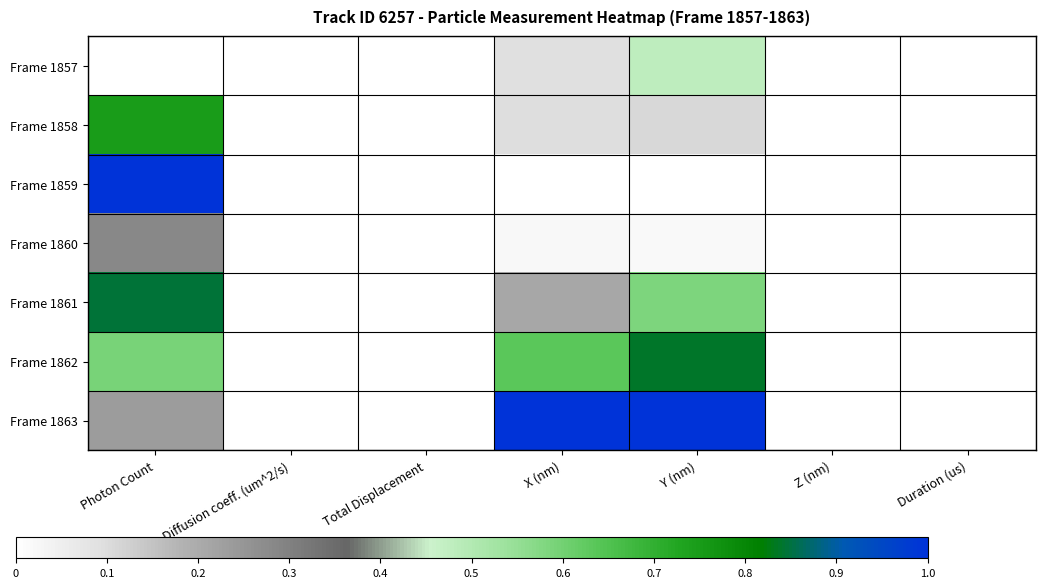

Reading left to right, what are all the values shown in this chart?

Frame 1857: Photon Count=0.0	Diffusion coeff. (um^2/s)=0.0	Total Displacement=0.0	X (nm)=0.1	Y (nm)=0.5	Z (nm)=0.0	Duration (us)=0.0
Frame 1858: Photon Count=0.7	Diffusion coeff. (um^2/s)=0.0	Total Displacement=0.0	X (nm)=0.1	Y (nm)=0.1	Z (nm)=0.0	Duration (us)=0.0
Frame 1859: Photon Count=1.0	Diffusion coeff. (um^2/s)=0.0	Total Displacement=0.0	X (nm)=0.0	Y (nm)=0.0	Z (nm)=0.0	Duration (us)=0.0
Frame 1860: Photon Count=0.3	Diffusion coeff. (um^2/s)=0.0	Total Displacement=0.0	X (nm)=0.0	Y (nm)=0.0	Z (nm)=0.0	Duration (us)=0.0
Frame 1861: Photon Count=0.8	Diffusion coeff. (um^2/s)=0.0	Total Displacement=0.0	X (nm)=0.2	Y (nm)=0.6	Z (nm)=0.0	Duration (us)=0.0
Frame 1862: Photon Count=0.6	Diffusion coeff. (um^2/s)=0.0	Total Displacement=0.0	X (nm)=0.6	Y (nm)=0.8	Z (nm)=0.0	Duration (us)=0.0
Frame 1863: Photon Count=0.2	Diffusion coeff. (um^2/s)=0.0	Total Displacement=0.0	X (nm)=1.0	Y (nm)=1.0	Z (nm)=0.0	Duration (us)=0.0